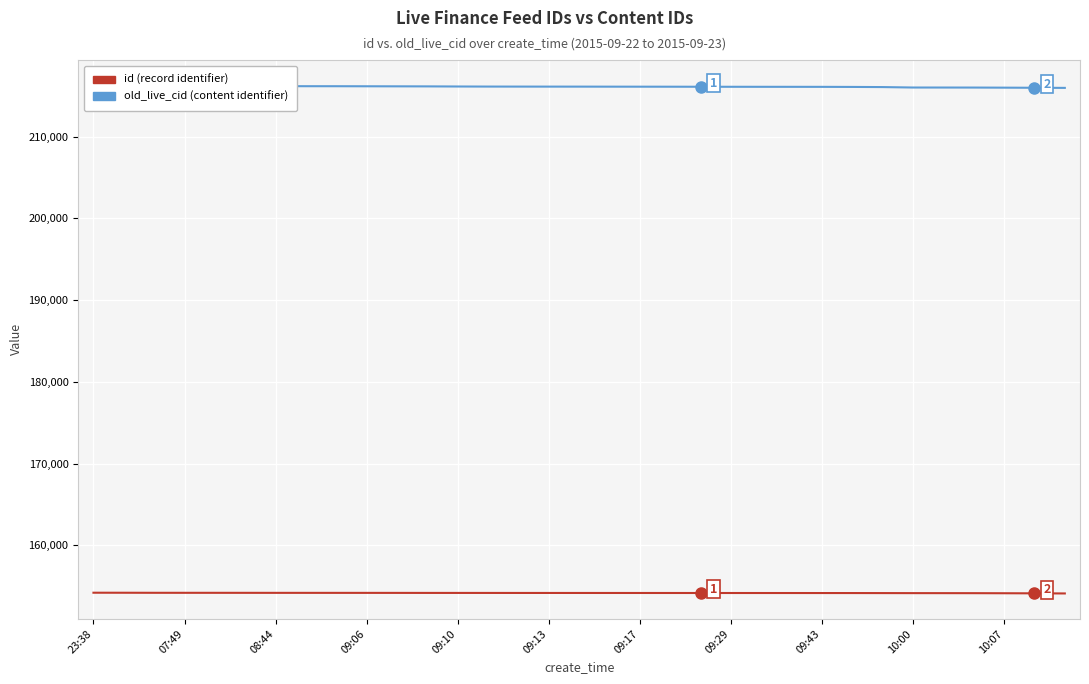

What is the difference between the maximum and minimum values in the id series?

90